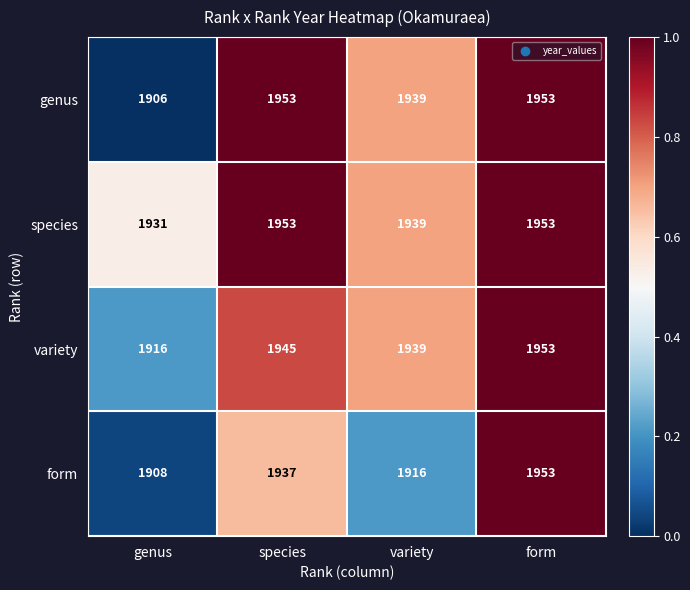

The variety series shows 1916 at genus. True or false?

True